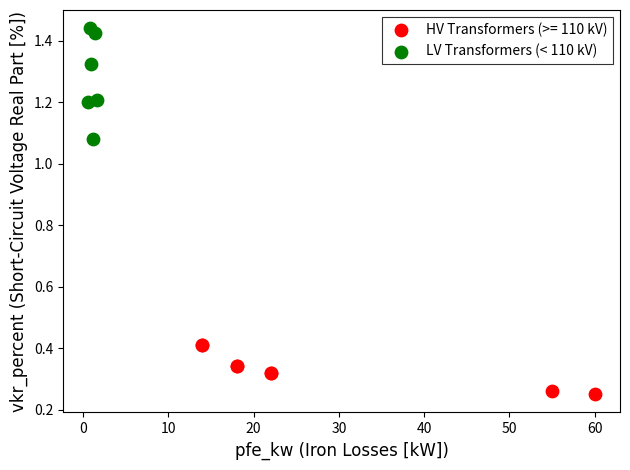

Which series has the widest spread of Y values?

LV Transformers (< 110 kV)